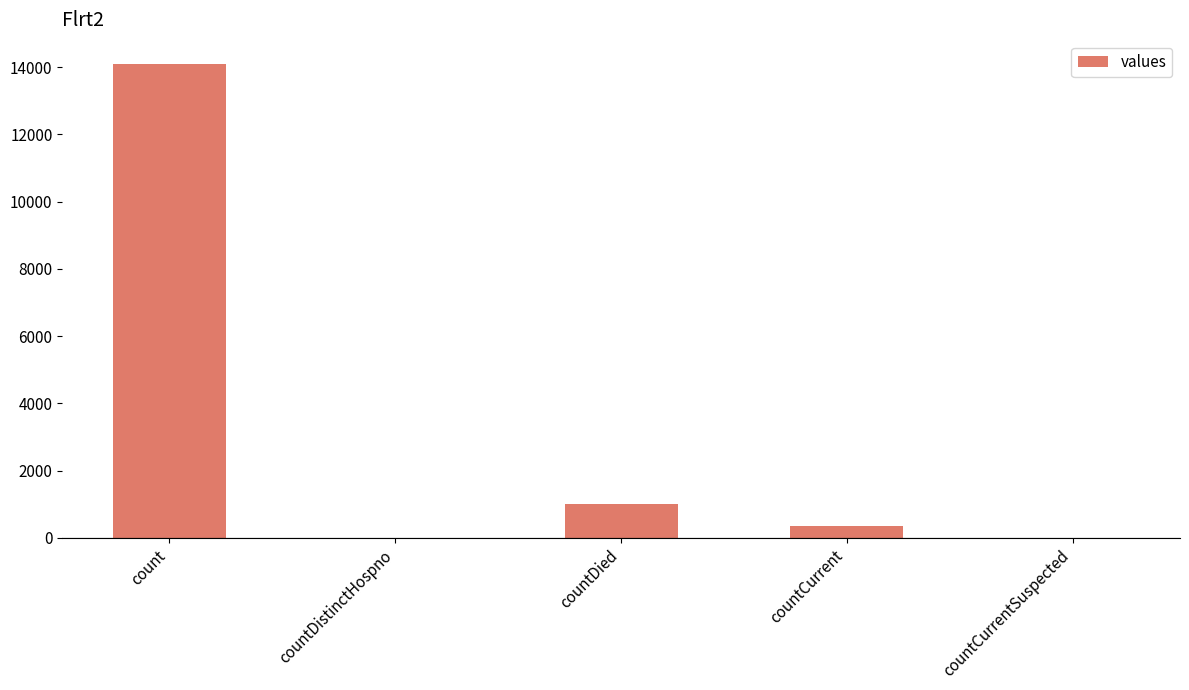

Reading left to right, transcribe all the data shown in this chart.

14108	0	1006	365	0